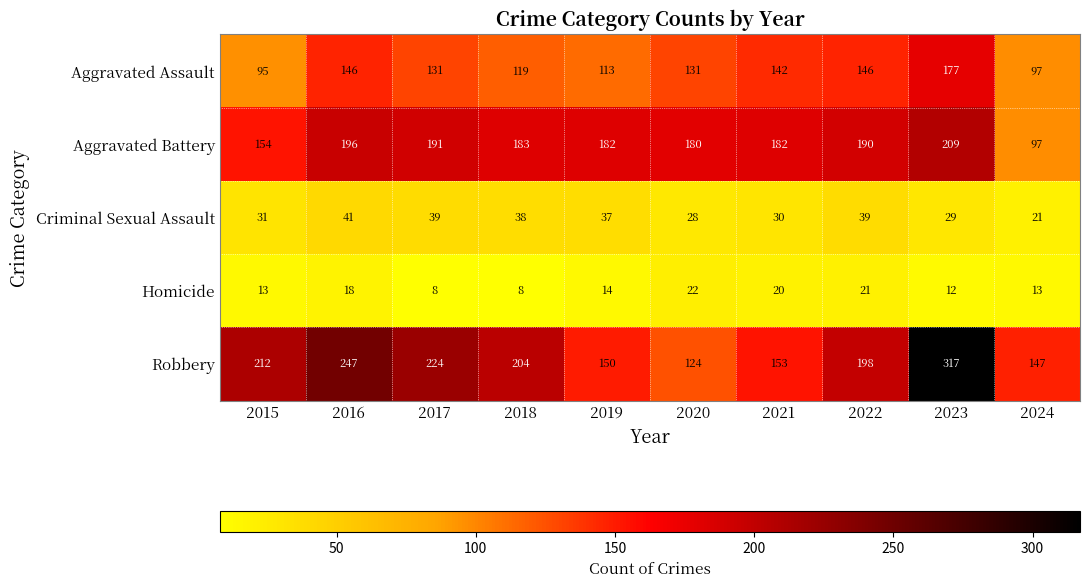

What value does the Aggravated Assault series have at 2016, to the nearest 5?

145